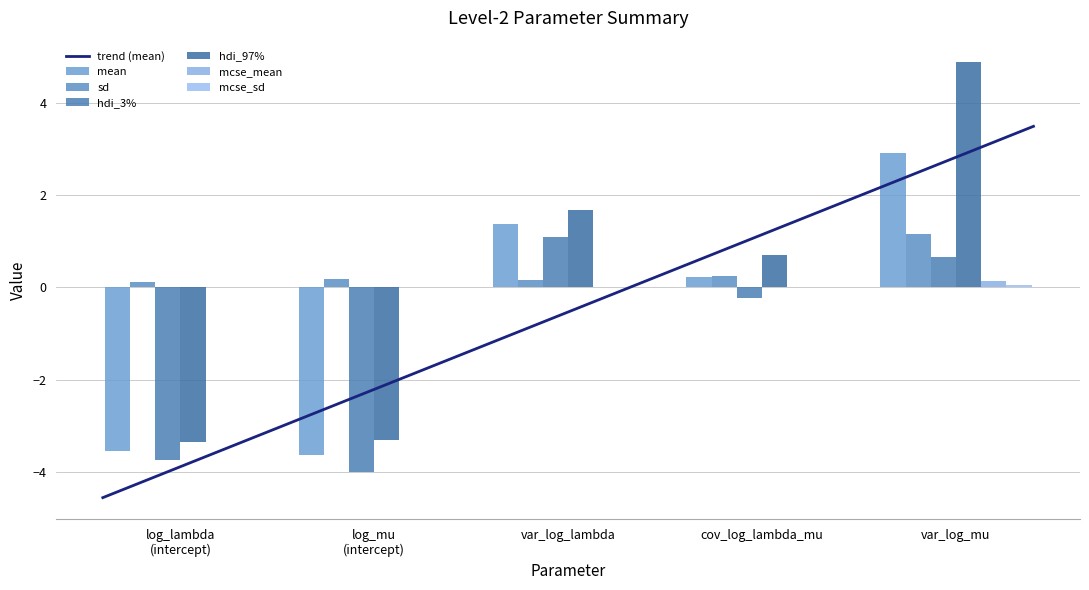

At which label is hdi_97% closest to 0?

cov_log_lambda_mu